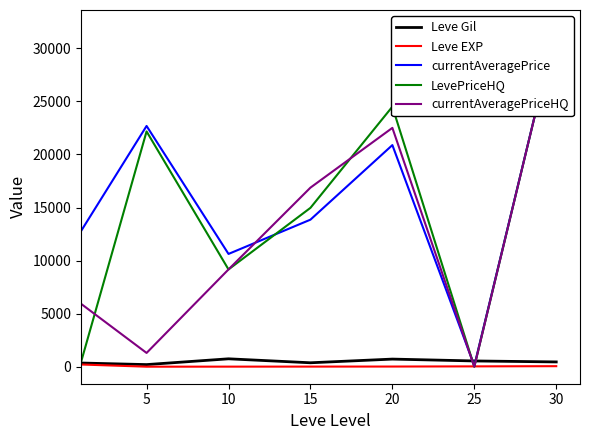

Which series changed the most between 5 and 25?

currentAveragePrice